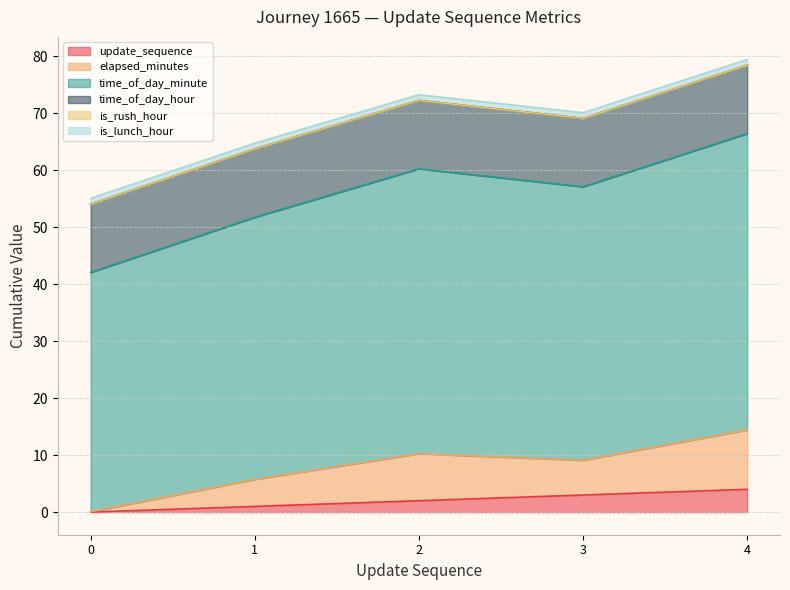

True or false: time_of_day_minute and elapsed_minutes cross at least once.

False